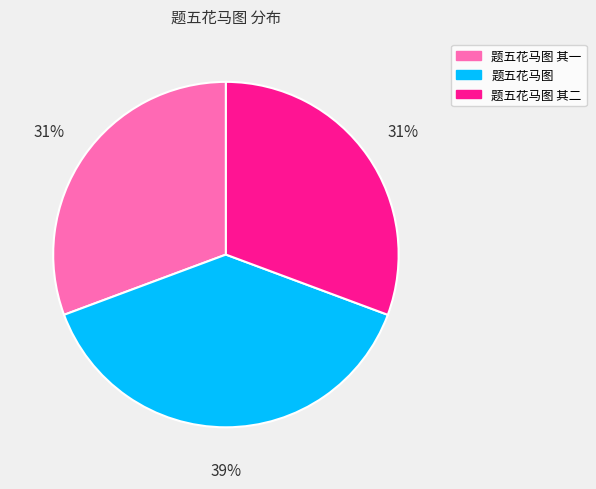

To the nearest percent, what is the average slice percentage?

33%